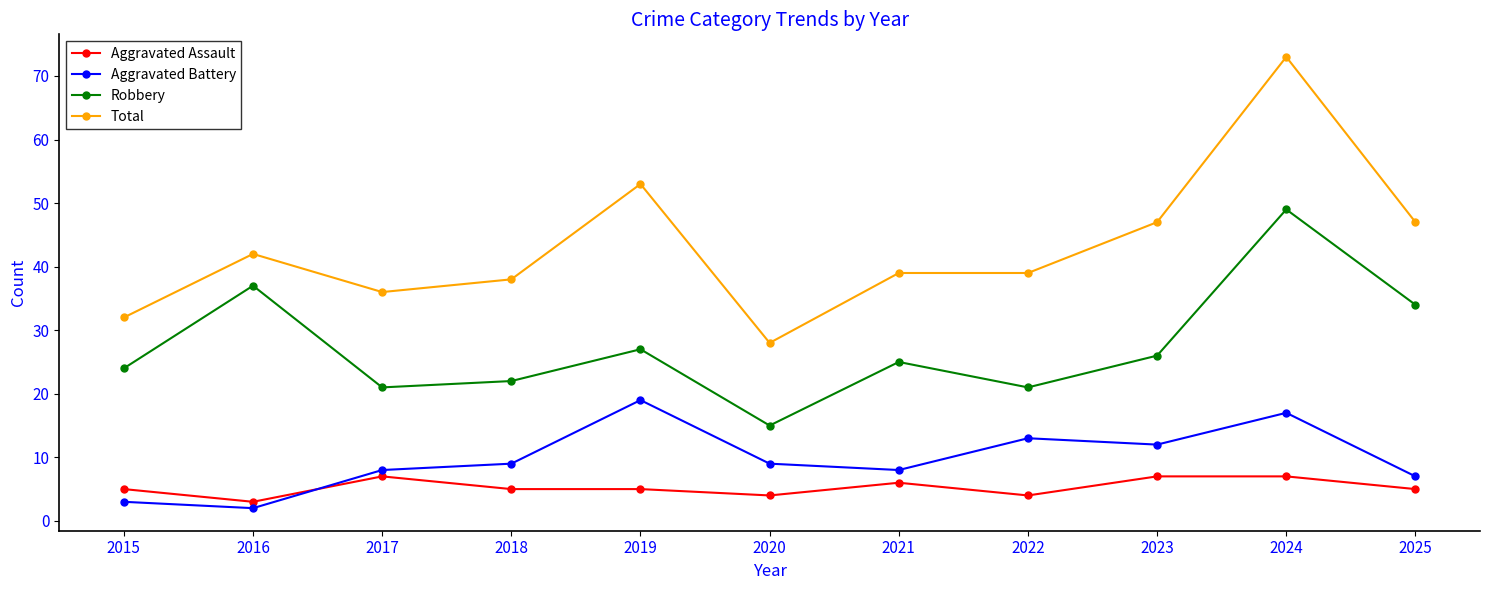

True or false: Robbery and Total intersect in this chart.

False